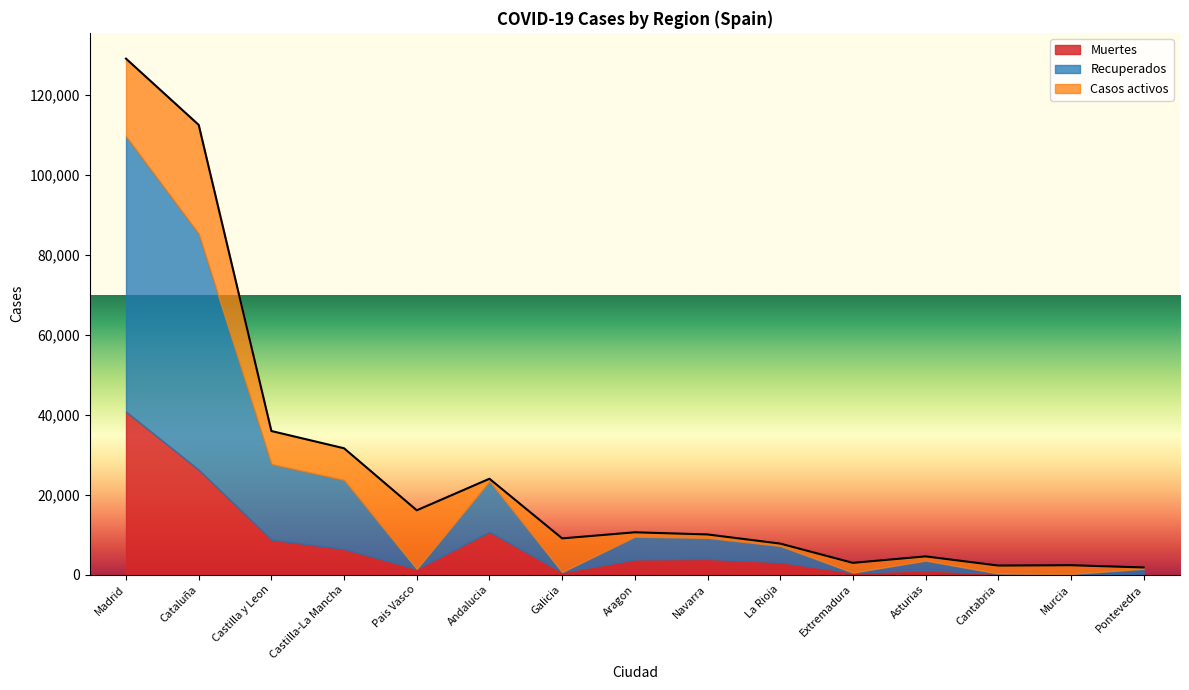

Between Galicia and Aragon, which series saw the biggest shift?

Casos activos